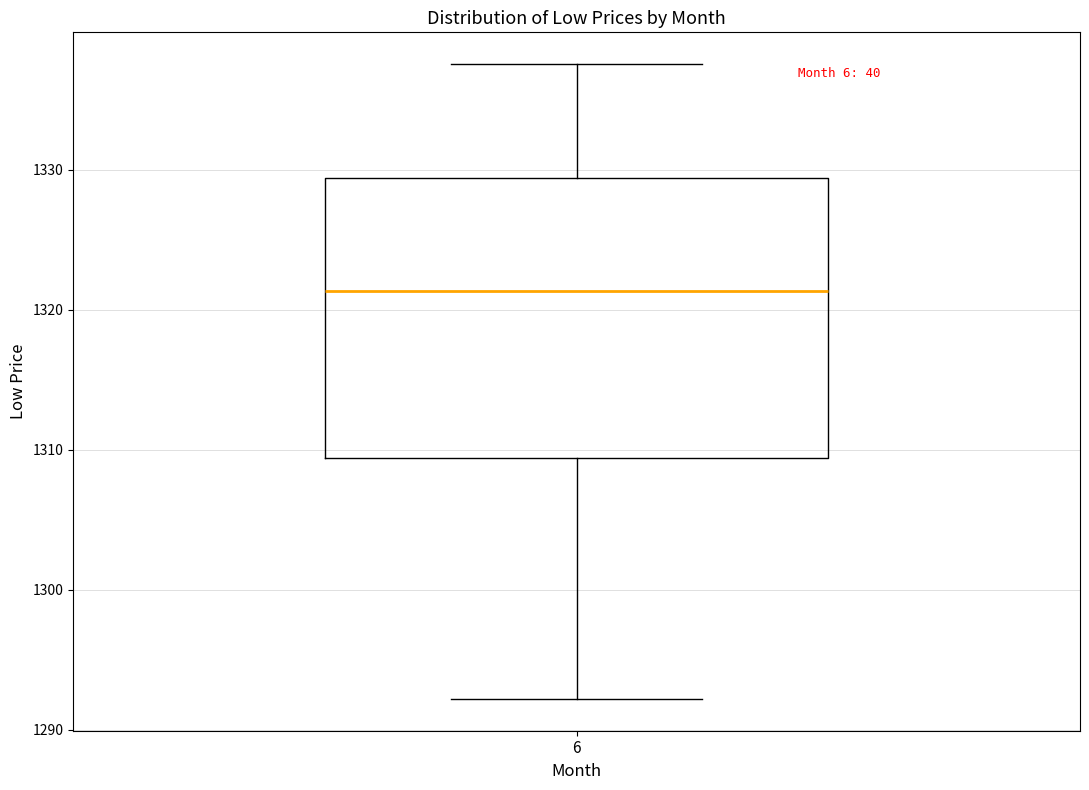

Where is the lower edge of the box at x = 6 on the y-axis? The values are not printed on the chart, so give them approximately, as read against the axis.

1309